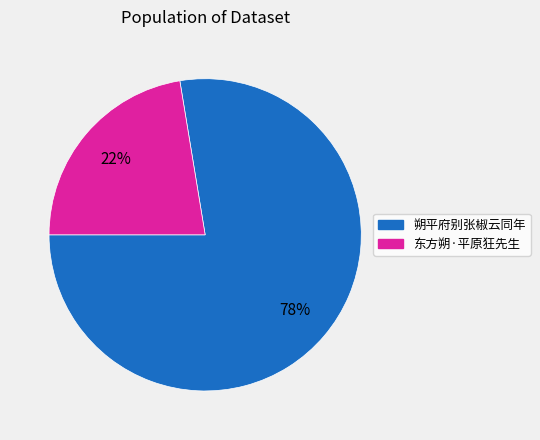

Which slice is the largest?

朔平府别张椒云同年